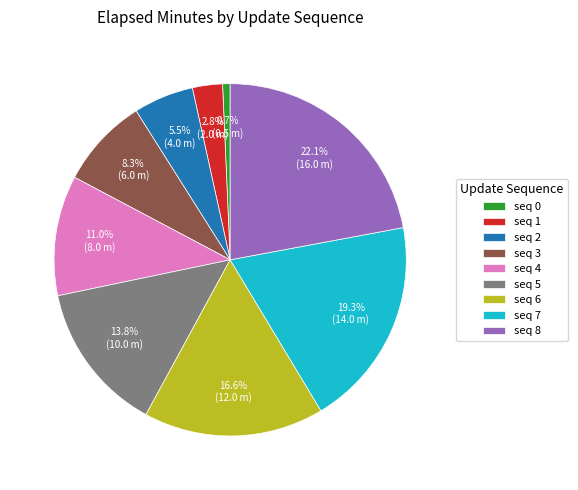

Rank the categories by value from highest to lowest.

seq 8, seq 7, seq 6, seq 5, seq 4, seq 3, seq 2, seq 1, seq 0